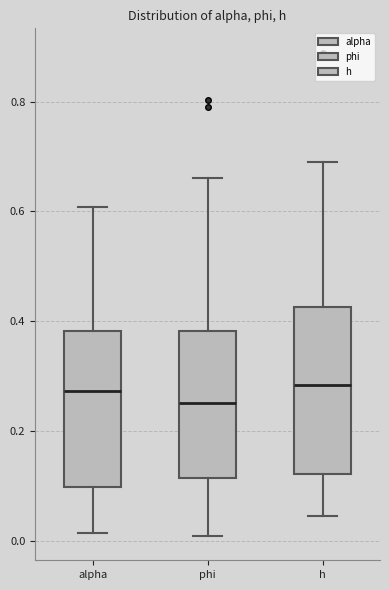

Reading left to right, read every box against the y-axis: the position of its median line, the range the box covers, and the ends of its whiskers. The values are not printed on the chart, so give them approximately, as read against the axis.

alpha: median 0.28, box 0.10 to 0.38, whiskers 0.02 to 0.60
phi: median 0.26, box 0.12 to 0.38, whiskers 0.00 to 0.66
h: median 0.28, box 0.12 to 0.42, whiskers 0.04 to 0.68